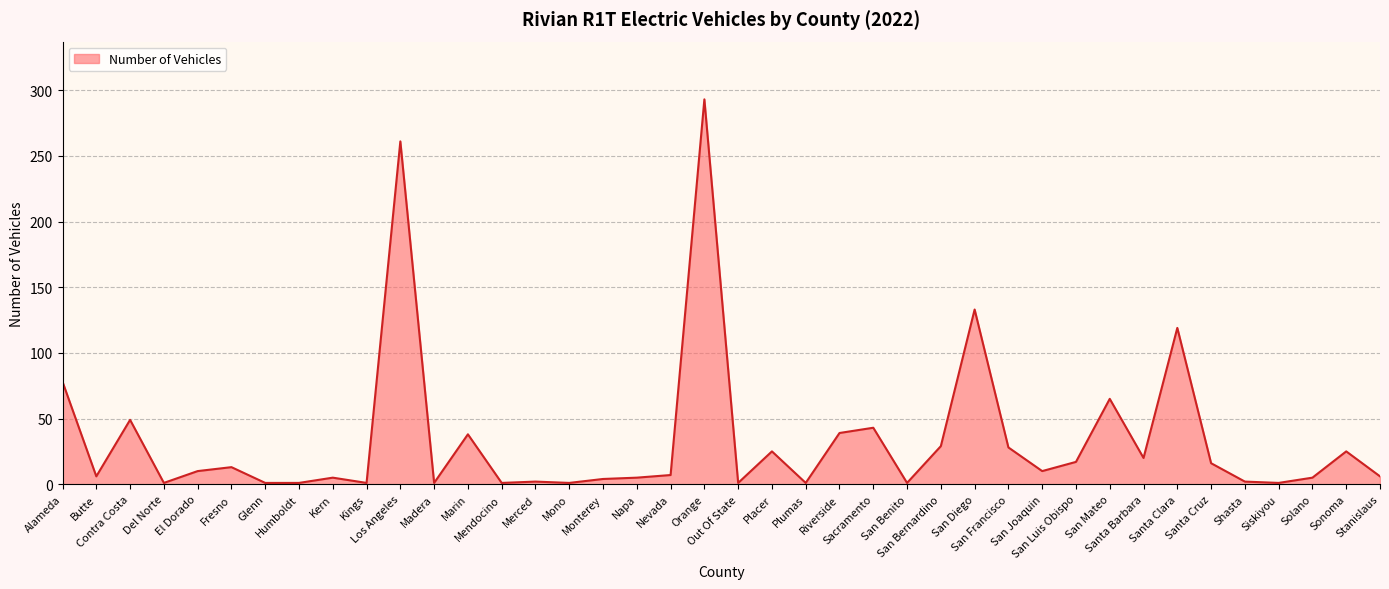

True or false: the data has more than 0 interior local peaks.

True